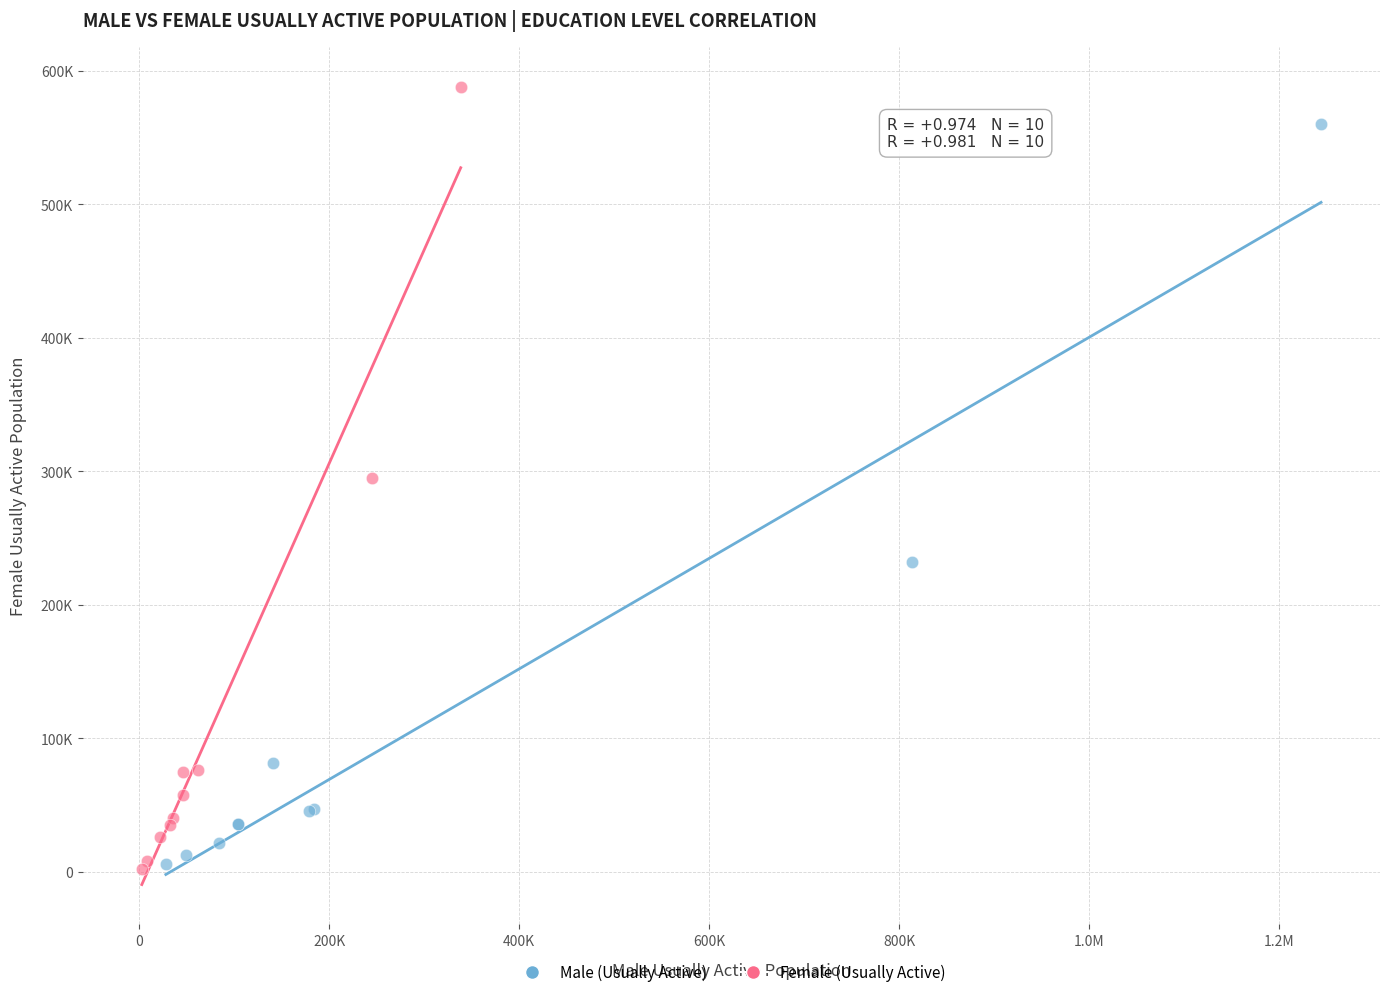

Which series has the widest spread of Y values?

Female (Usually Active)